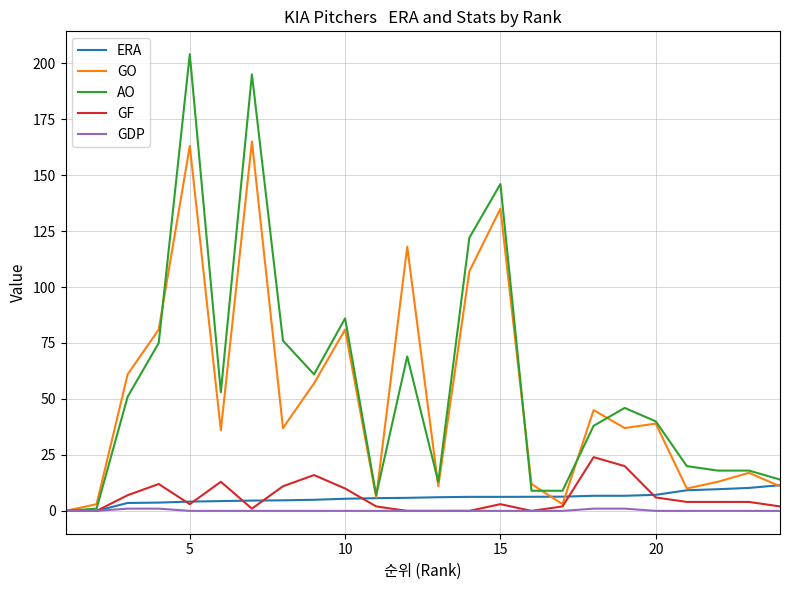

What are all the series names shown in the legend?

ERA, GO, AO, GF, GDP